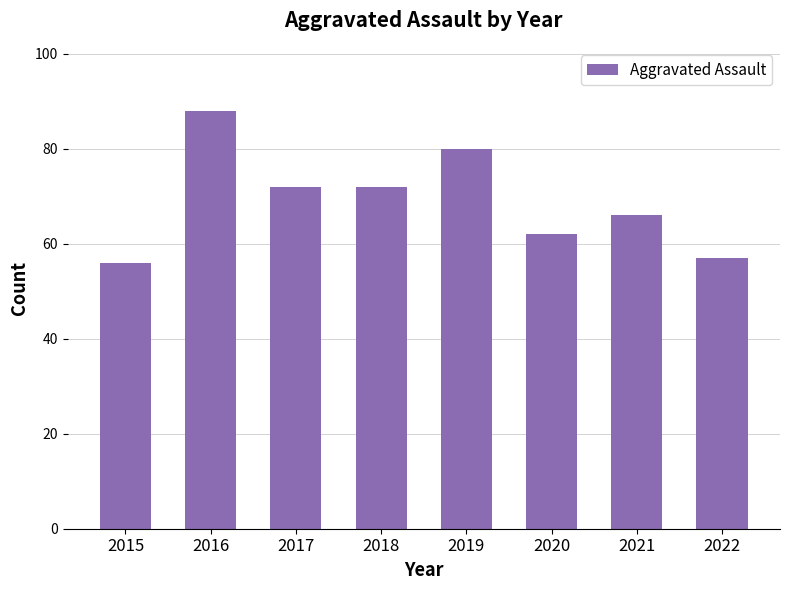

Between 2019 and 2018, which is larger?

2019